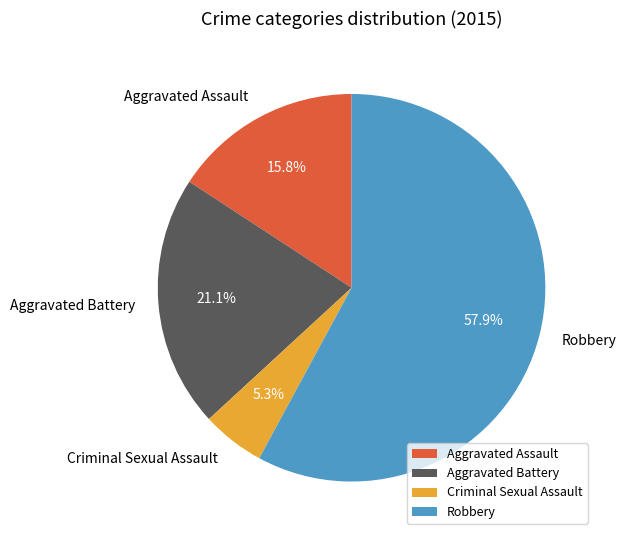

To the nearest percent, what portion does Robbery represent?

58%